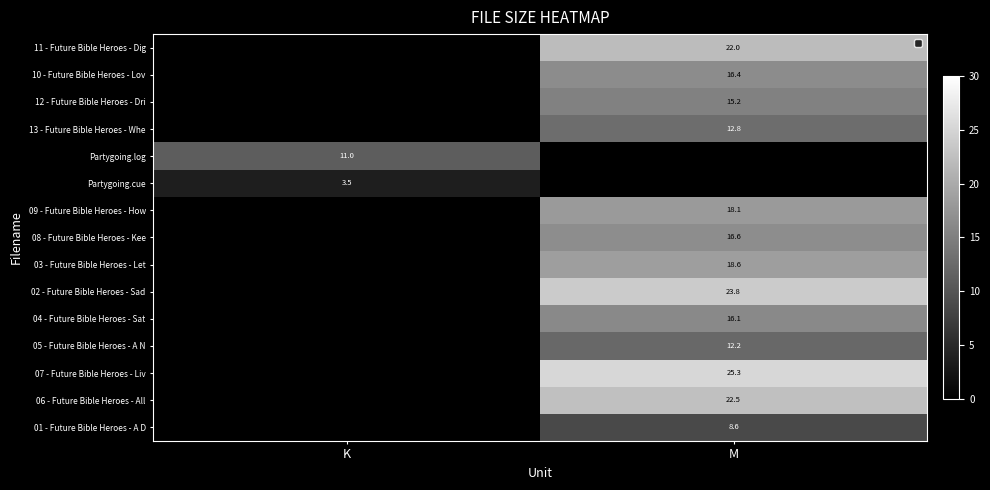

What is the greatest value displayed?

25.3